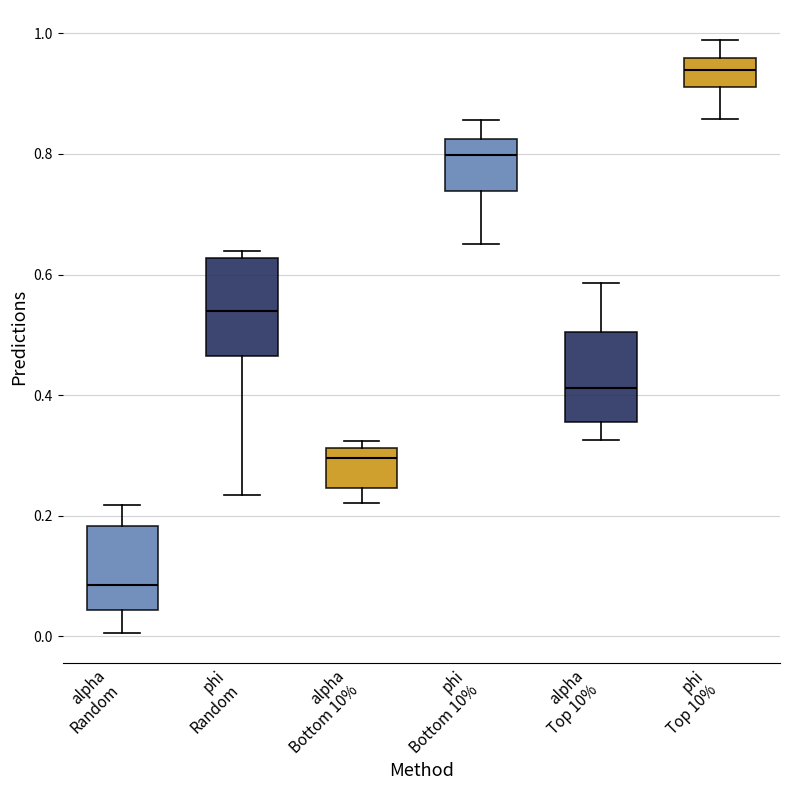

Which box's median line is the lowest?

alpha Random